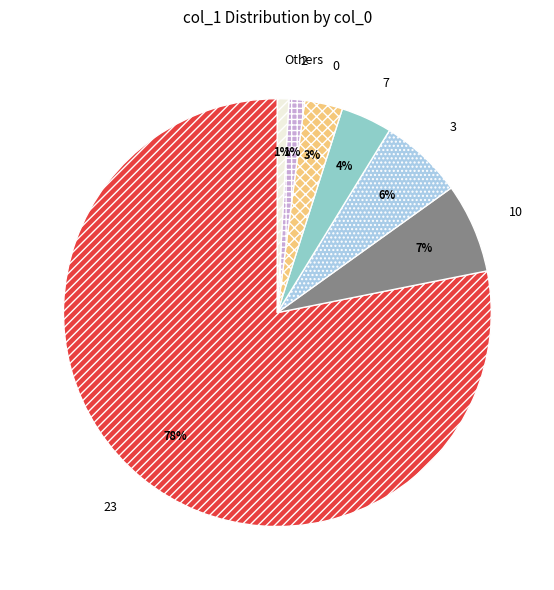

Which slice represents more than half of the pie?

23